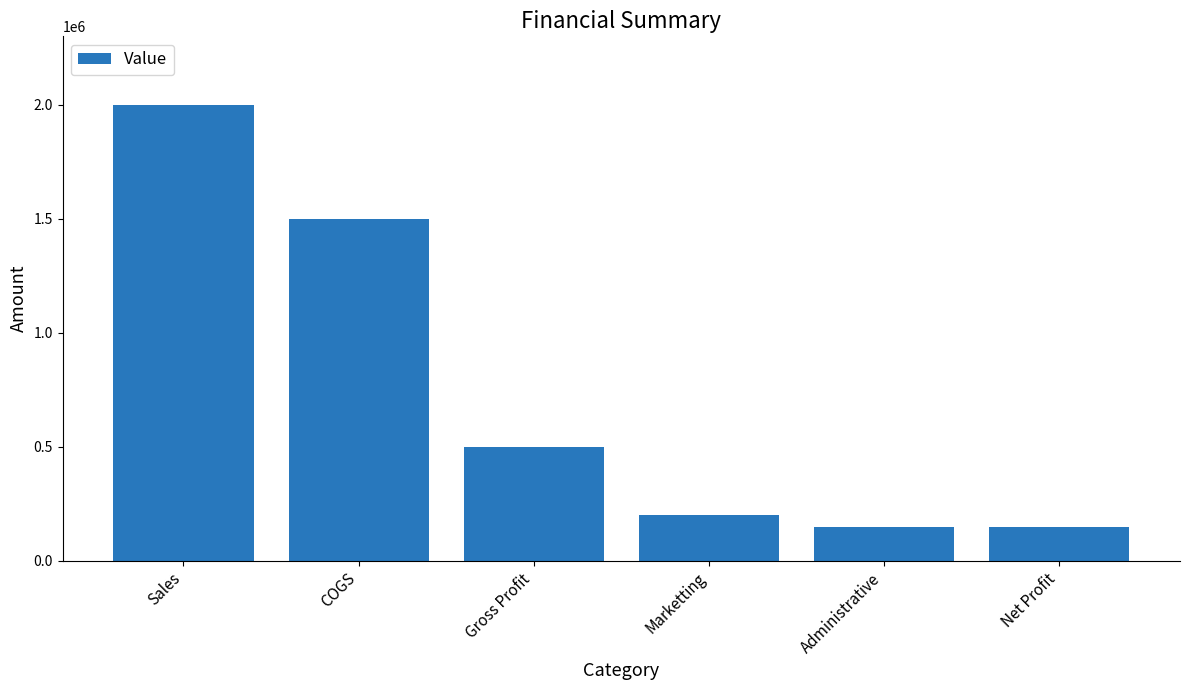

What is the greatest value displayed?

2000000